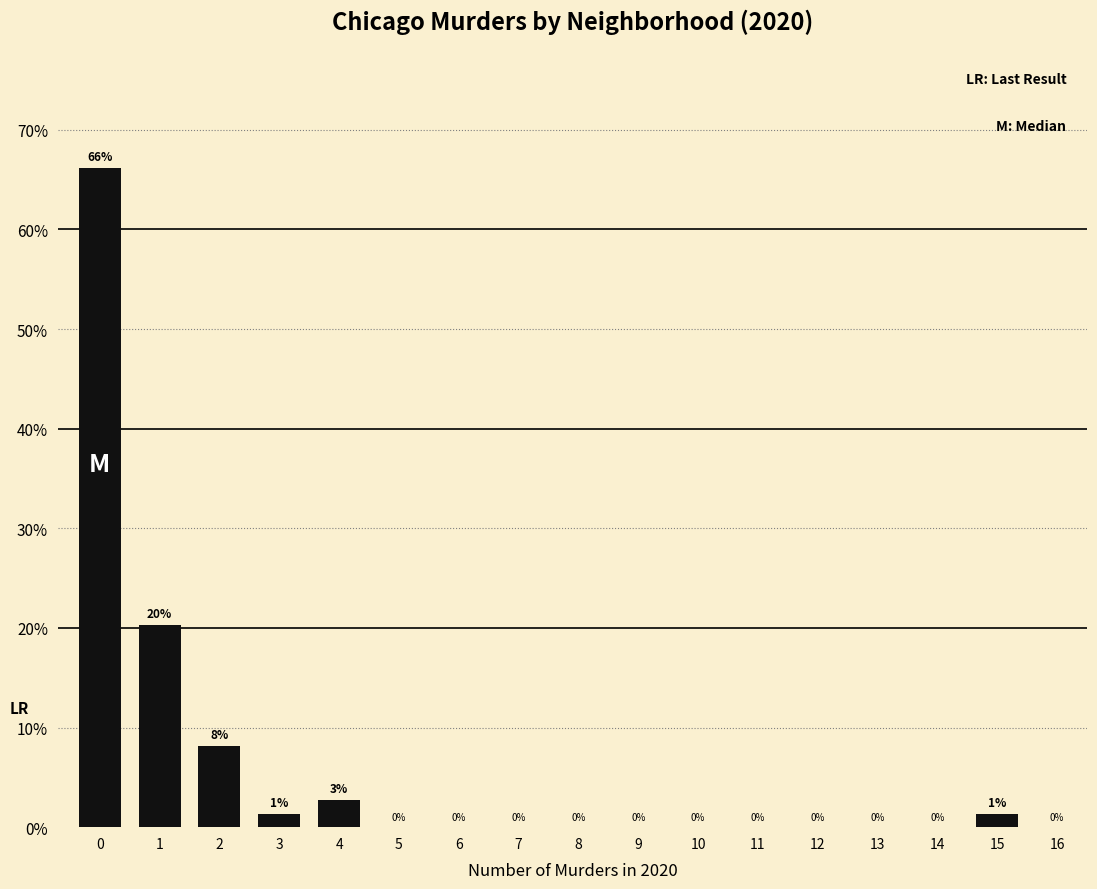

What is the maximum value shown in the chart?

66.2